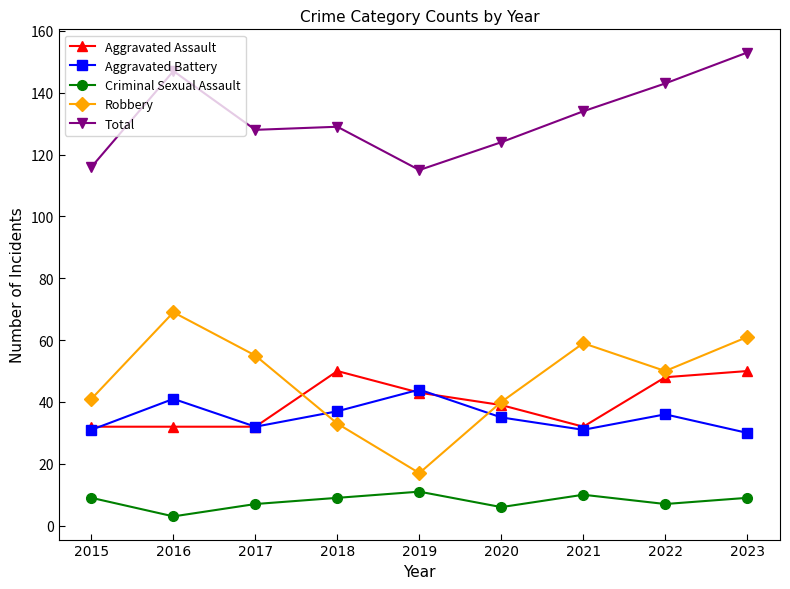

In Total, how many points are higher than both neighbors (excluding endpoints)?

2